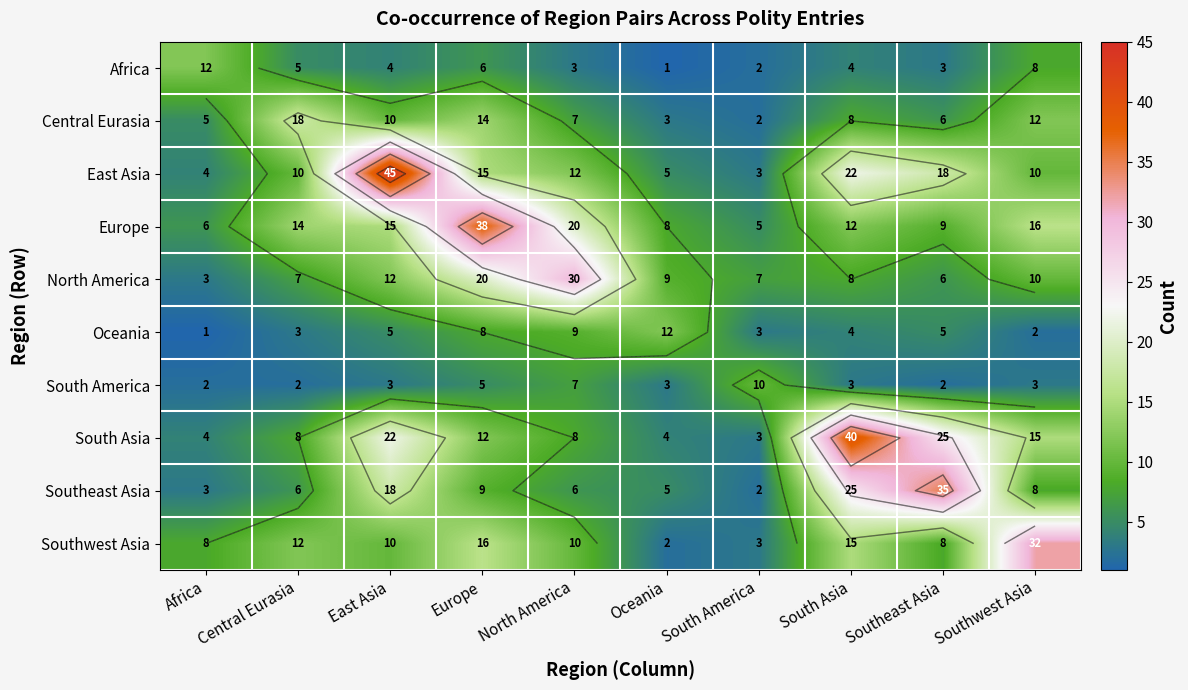

The value of North America at Africa is 5. True or false?

False